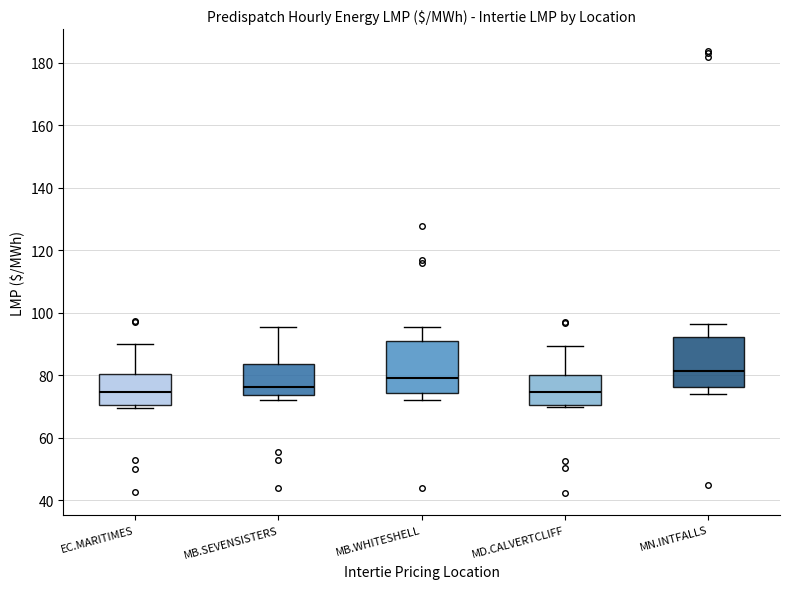

Where does the upper whisker of the box for MN.INTFALLS end on the y-axis? The values are not printed on the chart, so give them approximately, as read against the axis.

96